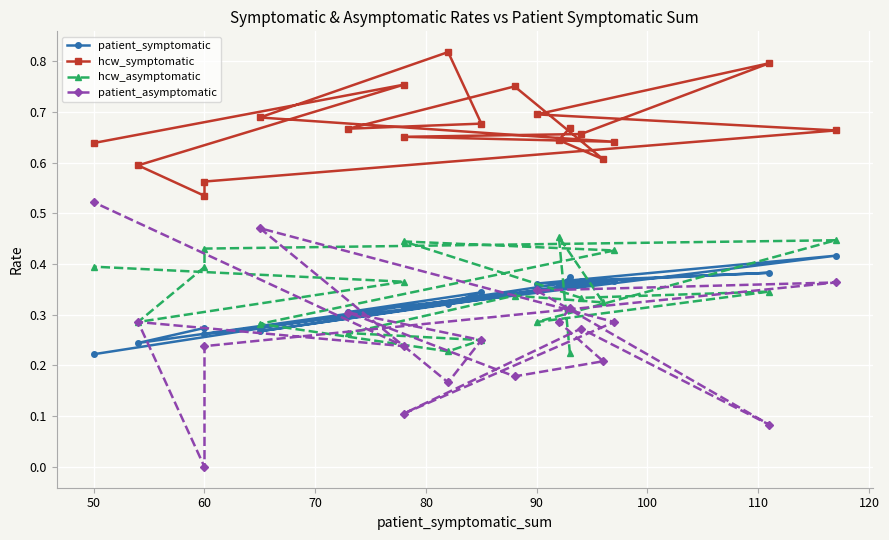

Is it true that patient_symptomatic equals 0.5 at 90?

False